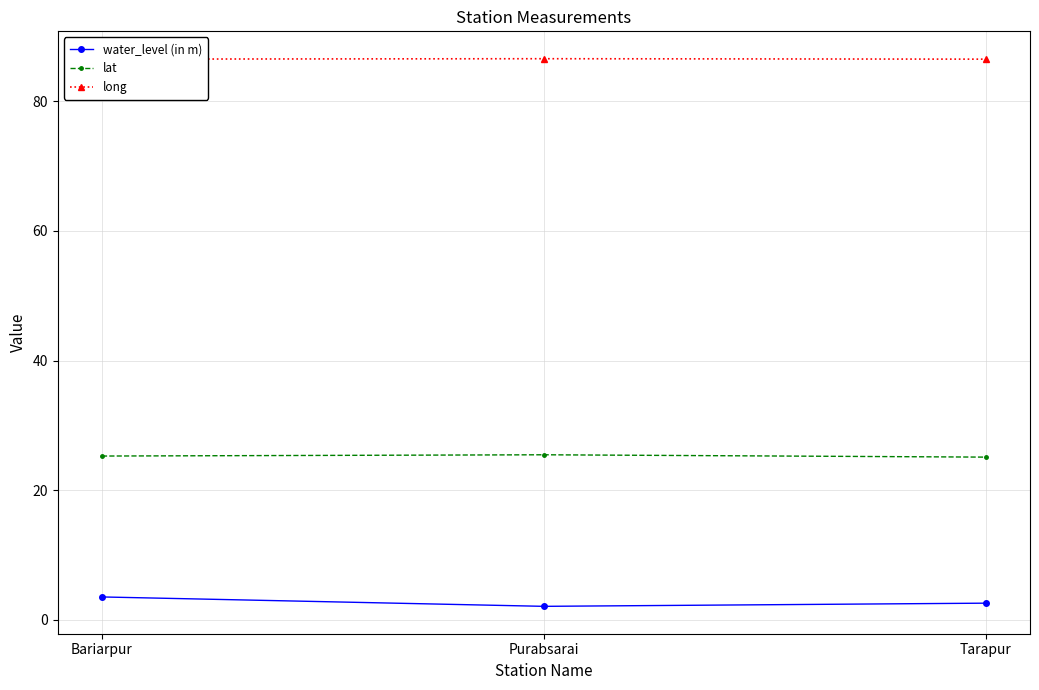

What is the difference between the highest and lowest values at Purabsarai?

84.5